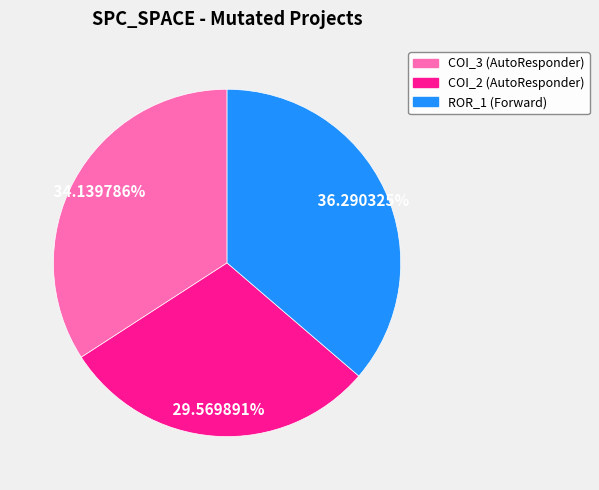

To the nearest percent, what is the average slice percentage?

33%